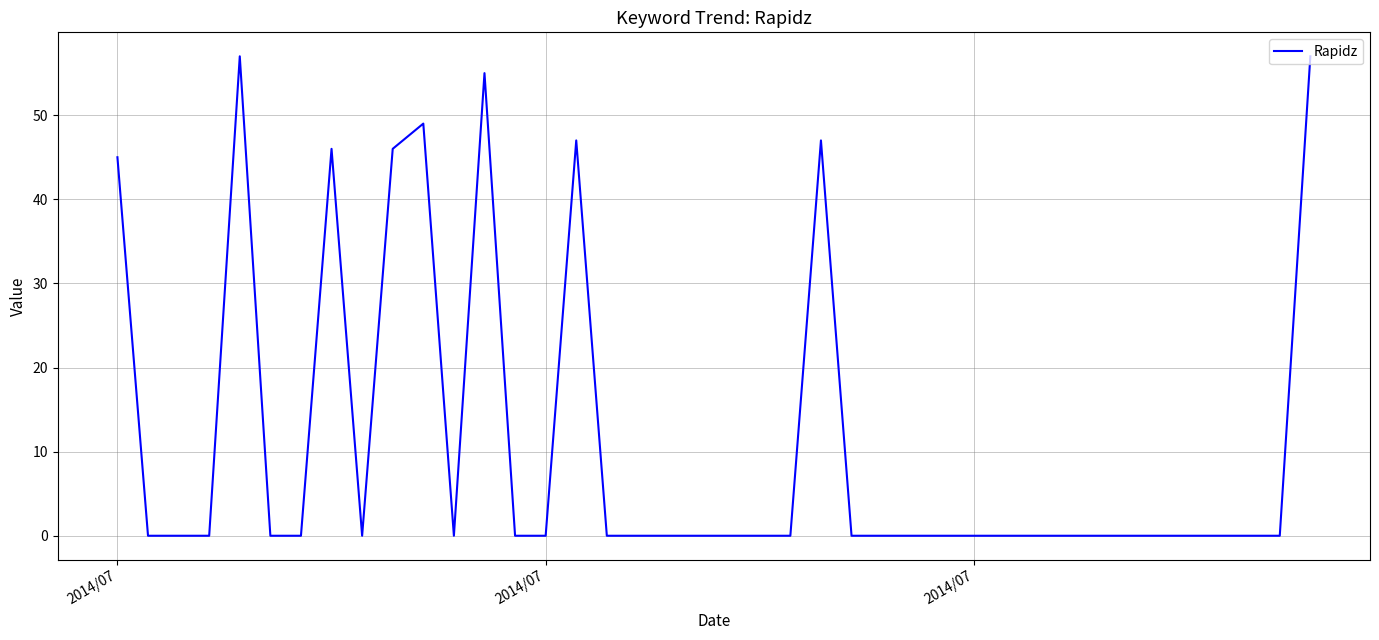

What is the difference between the second highest and minimum values?

57